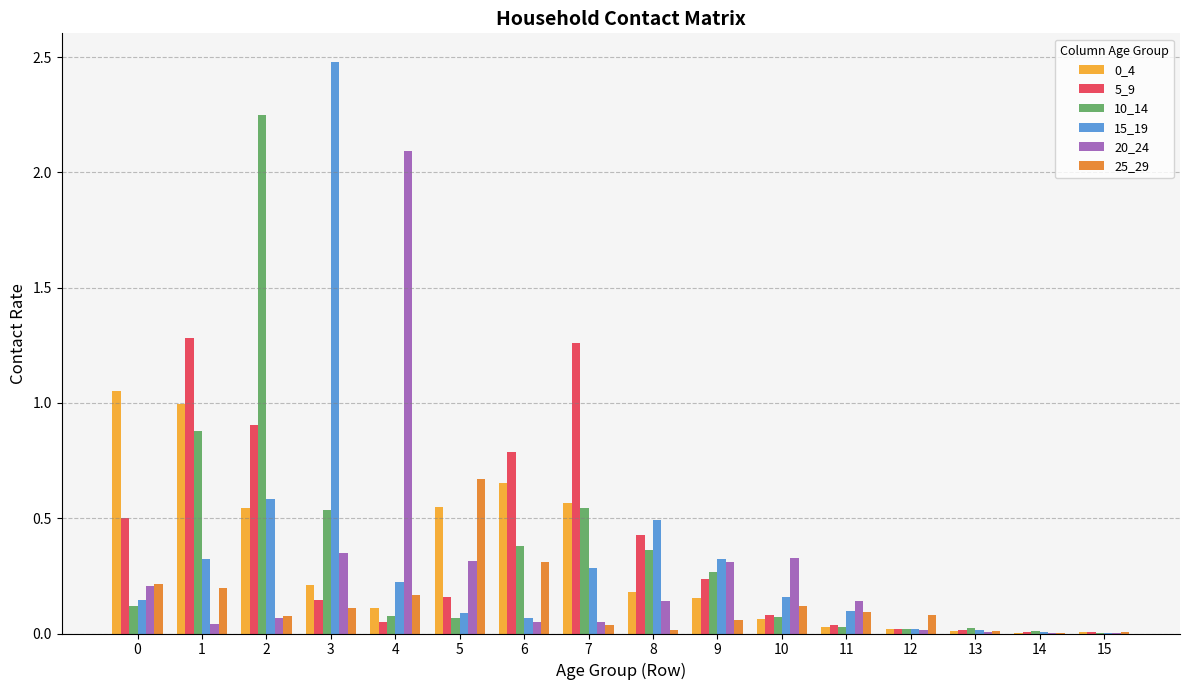

Are the bars grouped side by side (vs. stacked)?

Yes